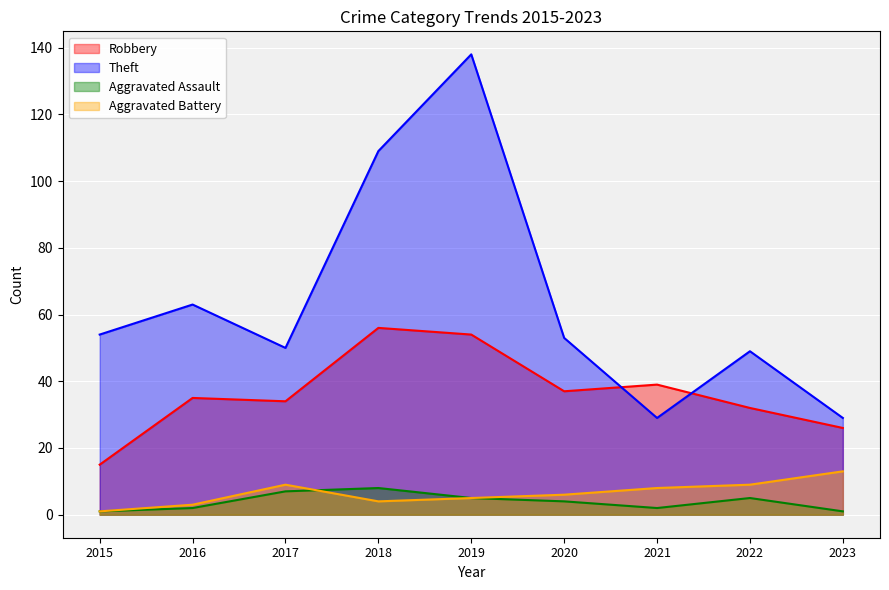

Between 2017 and 2020, which is larger?

2020